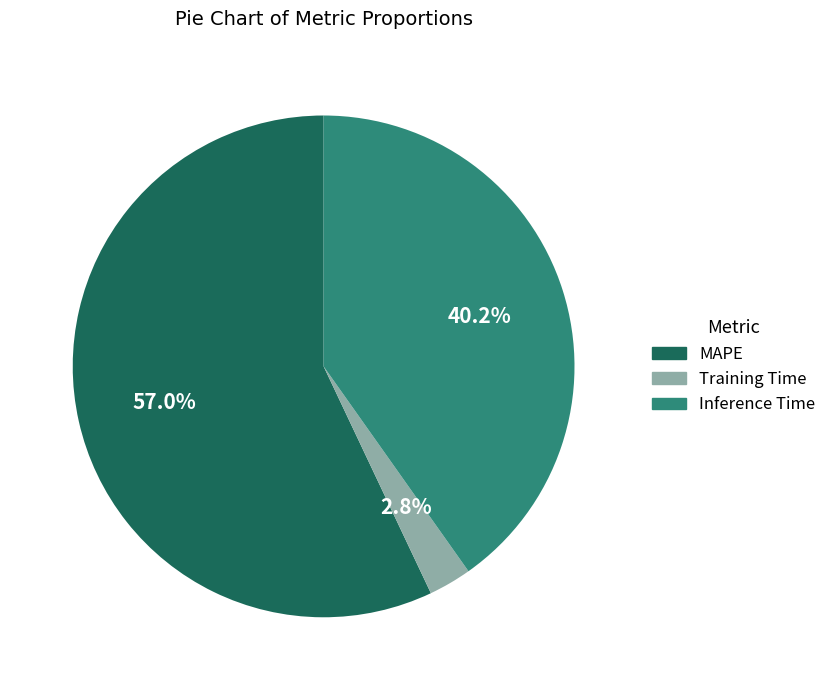

Combined, do Inference Time and MAPE account for over 50%?

Yes